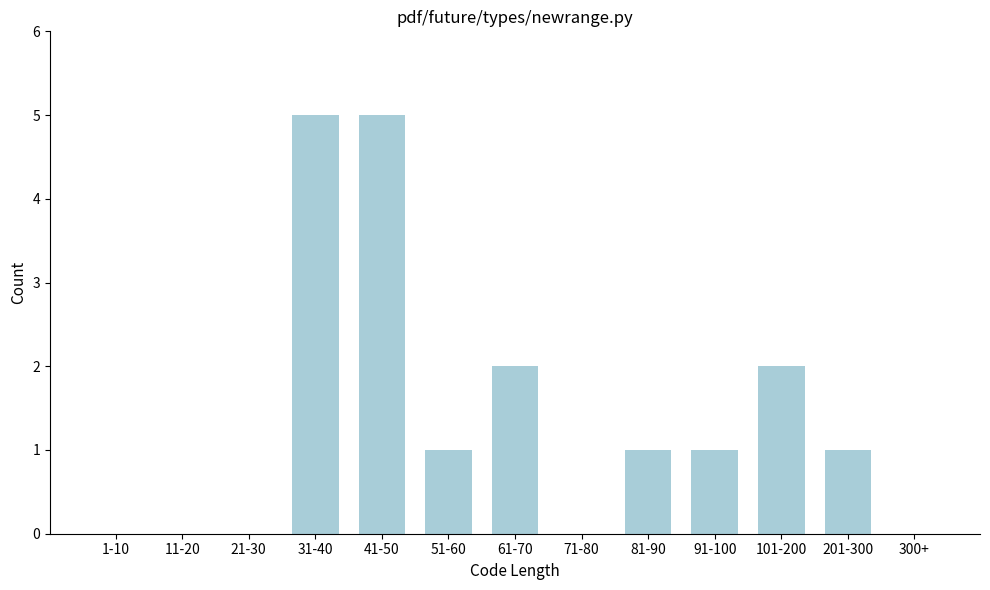

Reading left to right, transcribe all the data shown in this chart.

1-10=0	11-20=0	21-30=0	31-40=5	41-50=5	51-60=1	61-70=2	71-80=0	81-90=1	91-100=1	101-200=2	201-300=1	300+=0